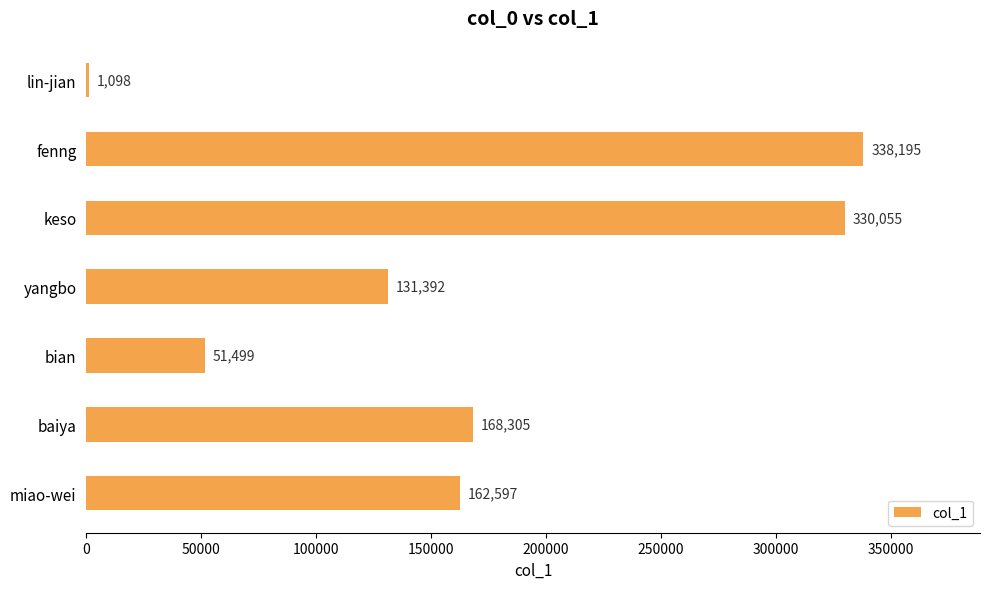

The chart shows a value of 217370 at yangbo. True or false?

False